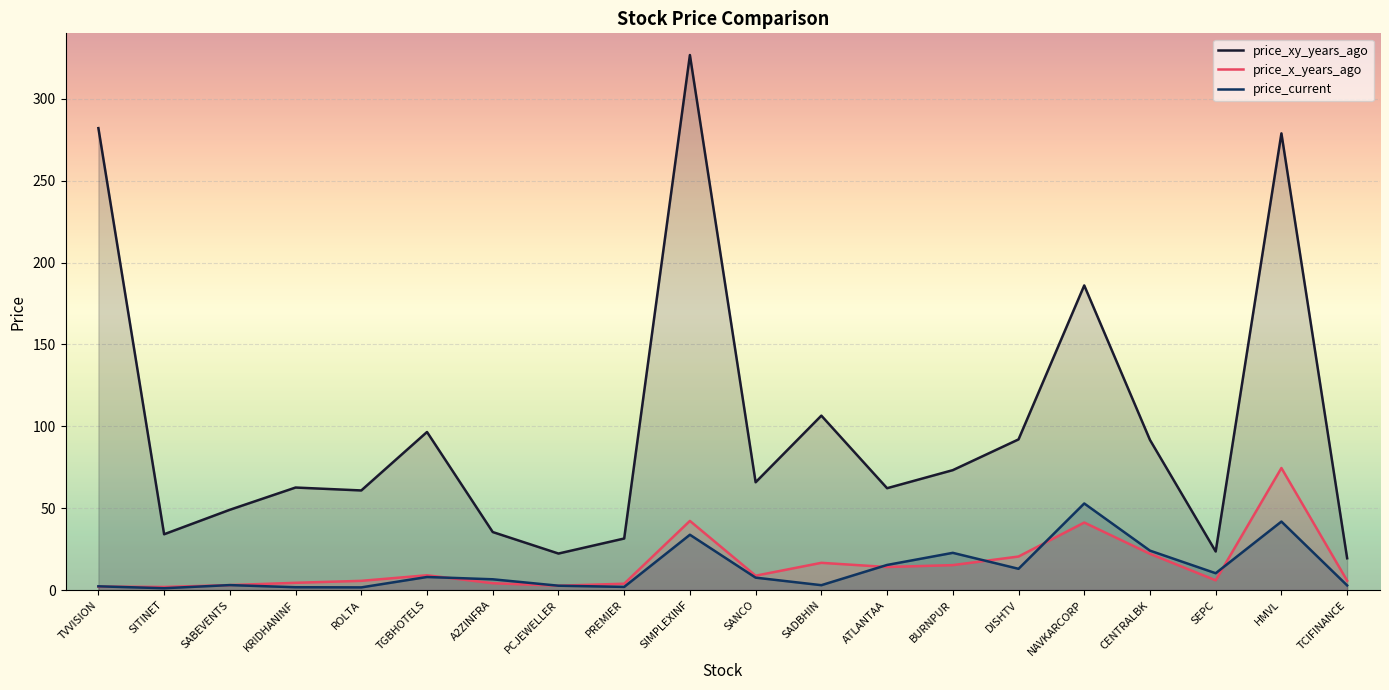

What is the sum of all price_x_years_ago values?

304.2